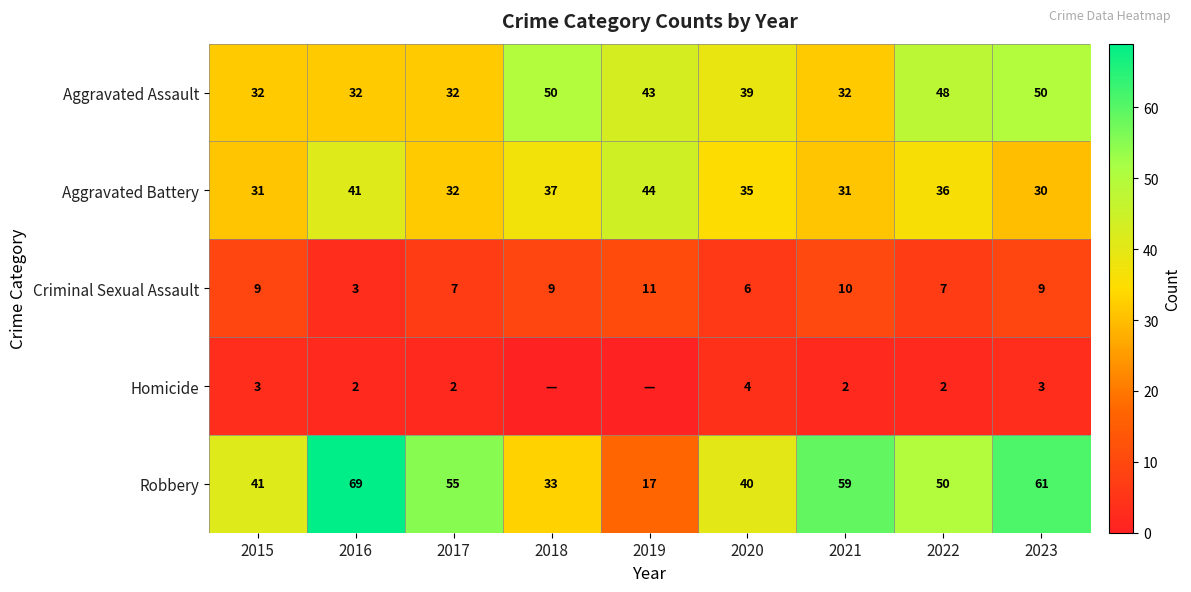

At which label does Robbery reach its minimum?

2019